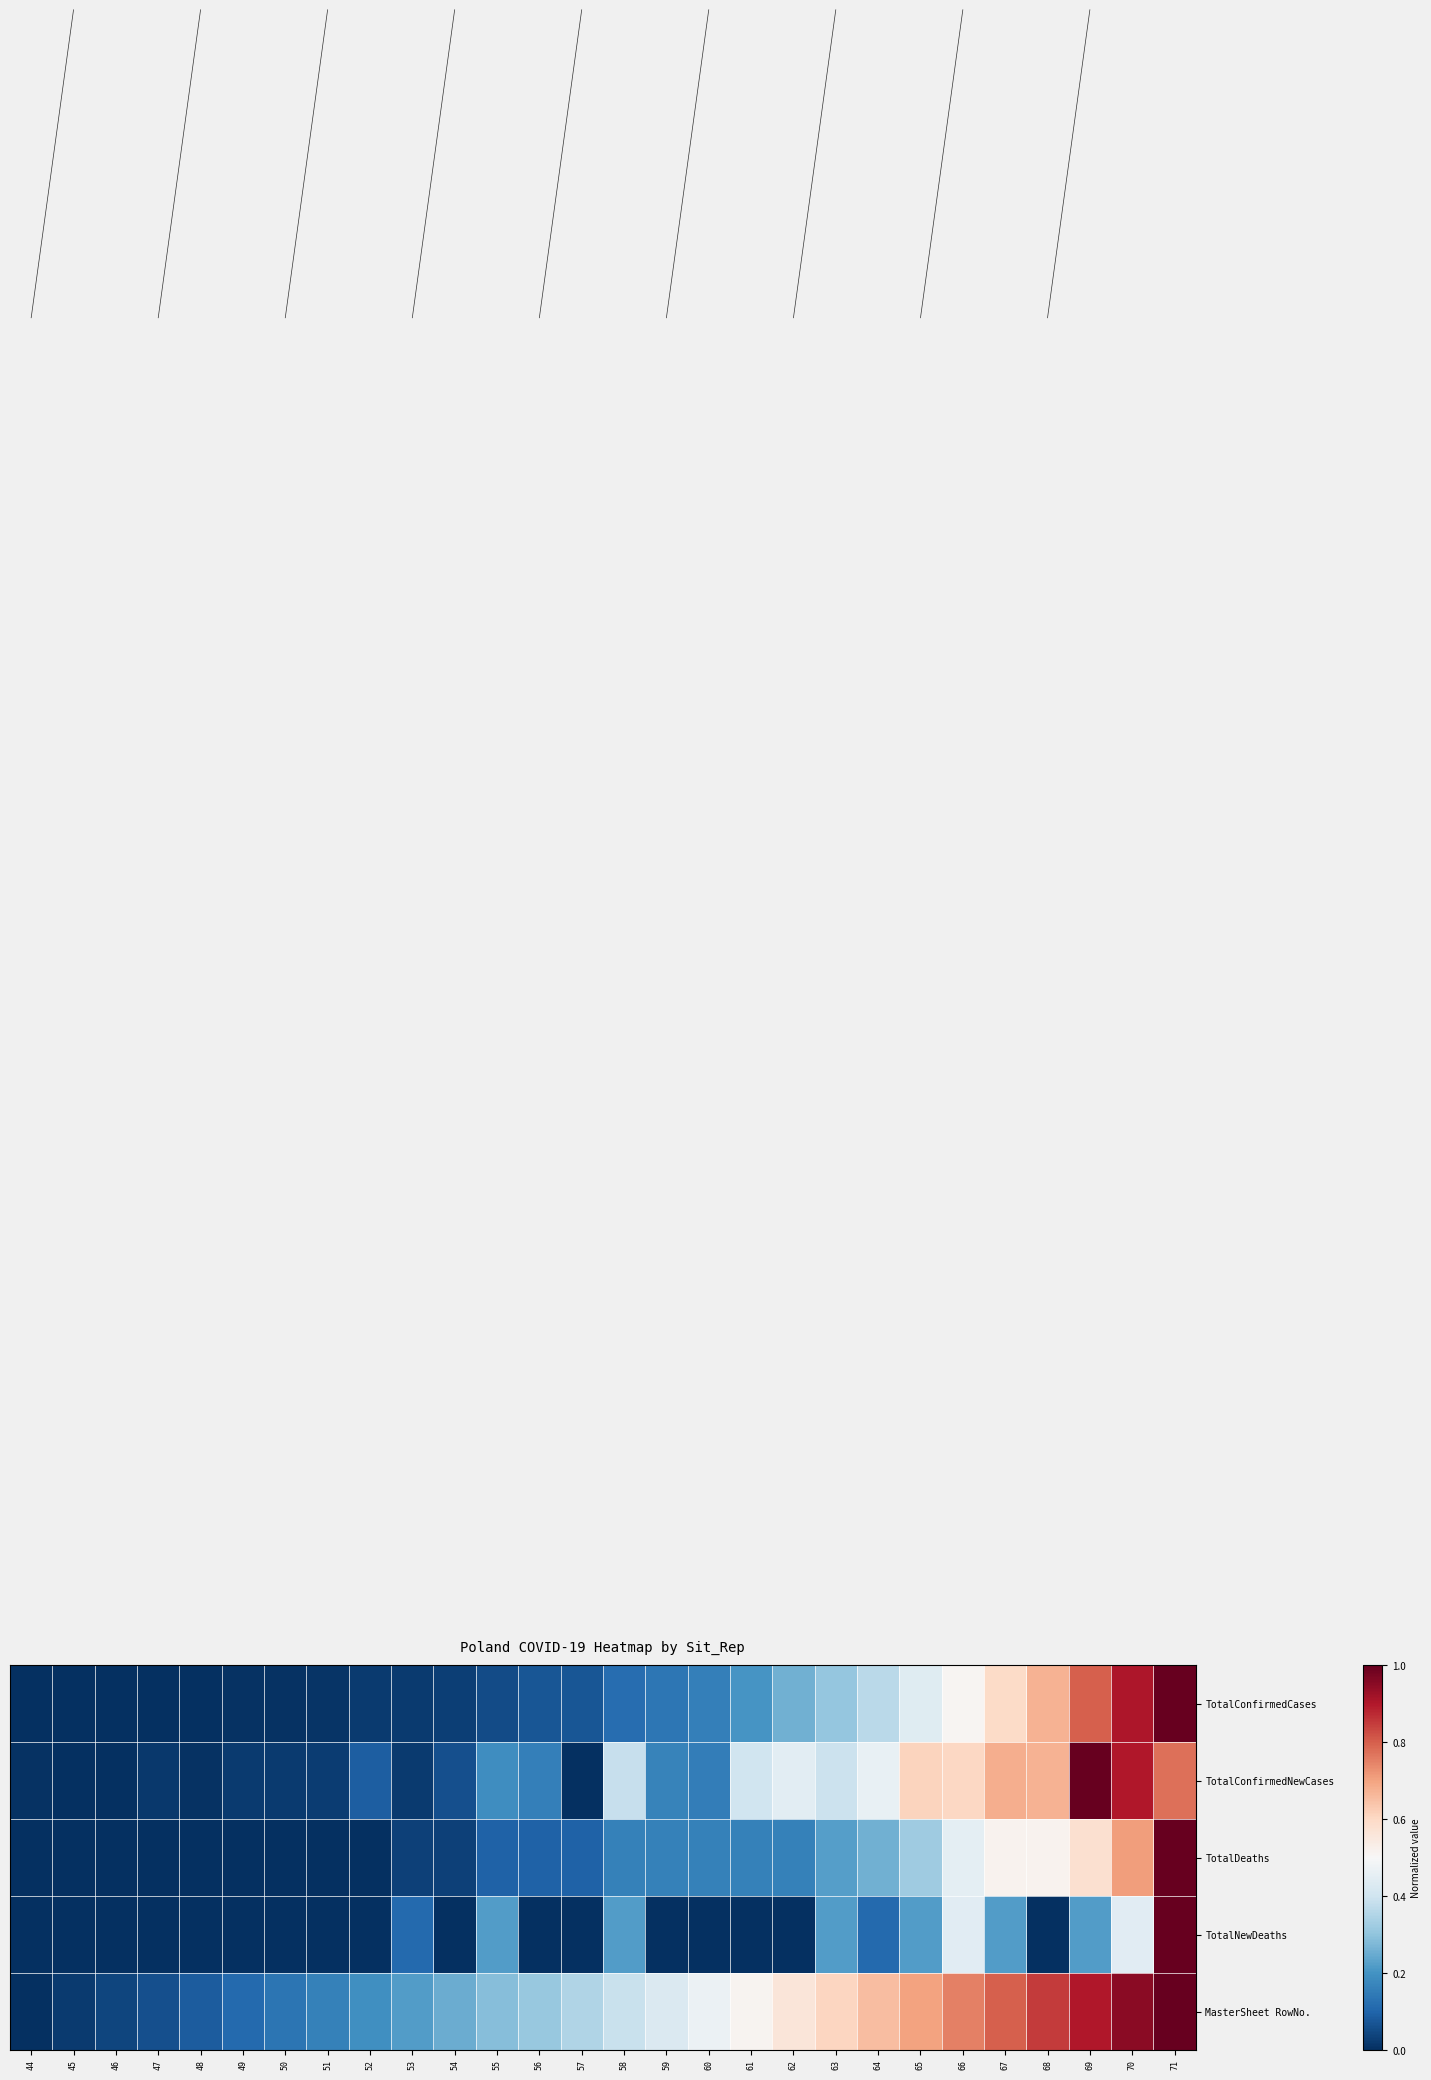

How many distinct data groups are displayed?

5